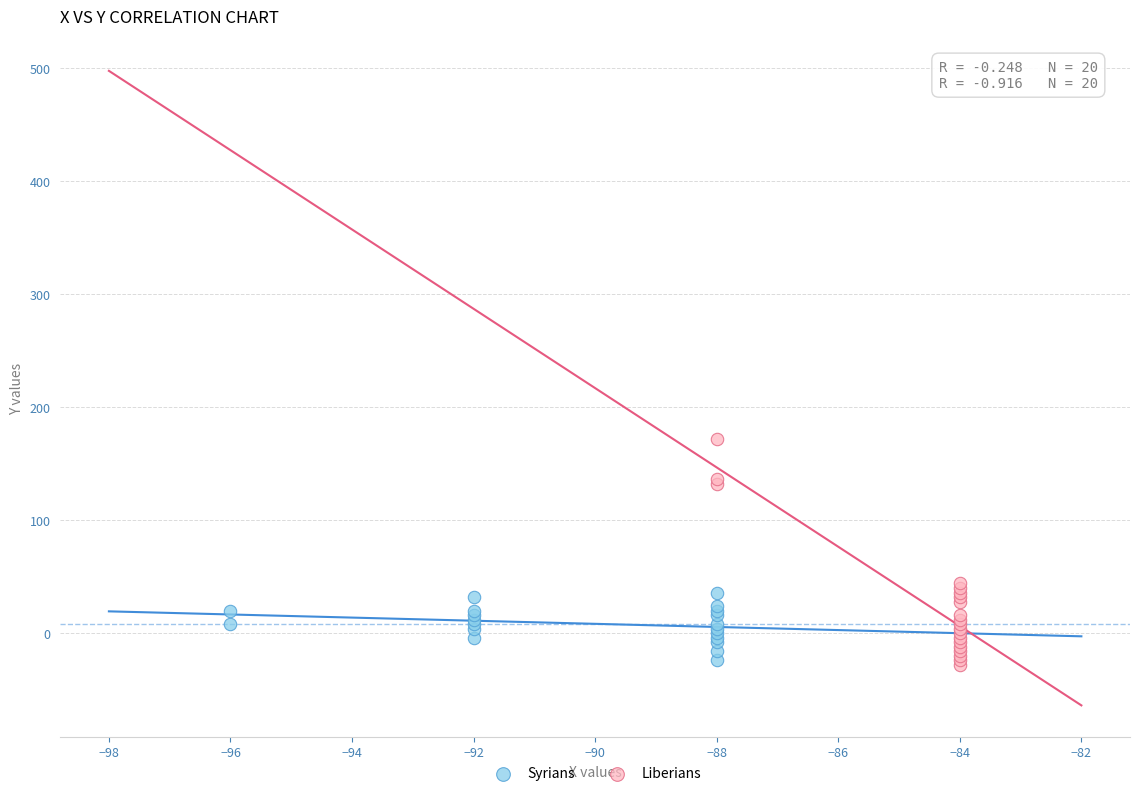

Which series reaches the maximum Y coordinate?

Liberians